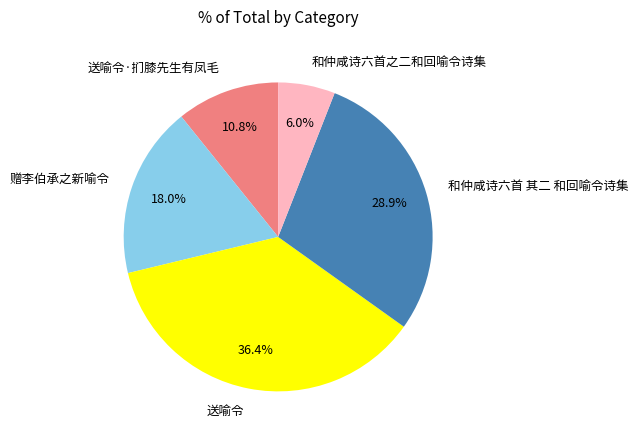

To the nearest percent, what is the difference between the 赠李伯承之新喻令 and 送喻令·扪膝先生有凤毛 slice percentages?

7%